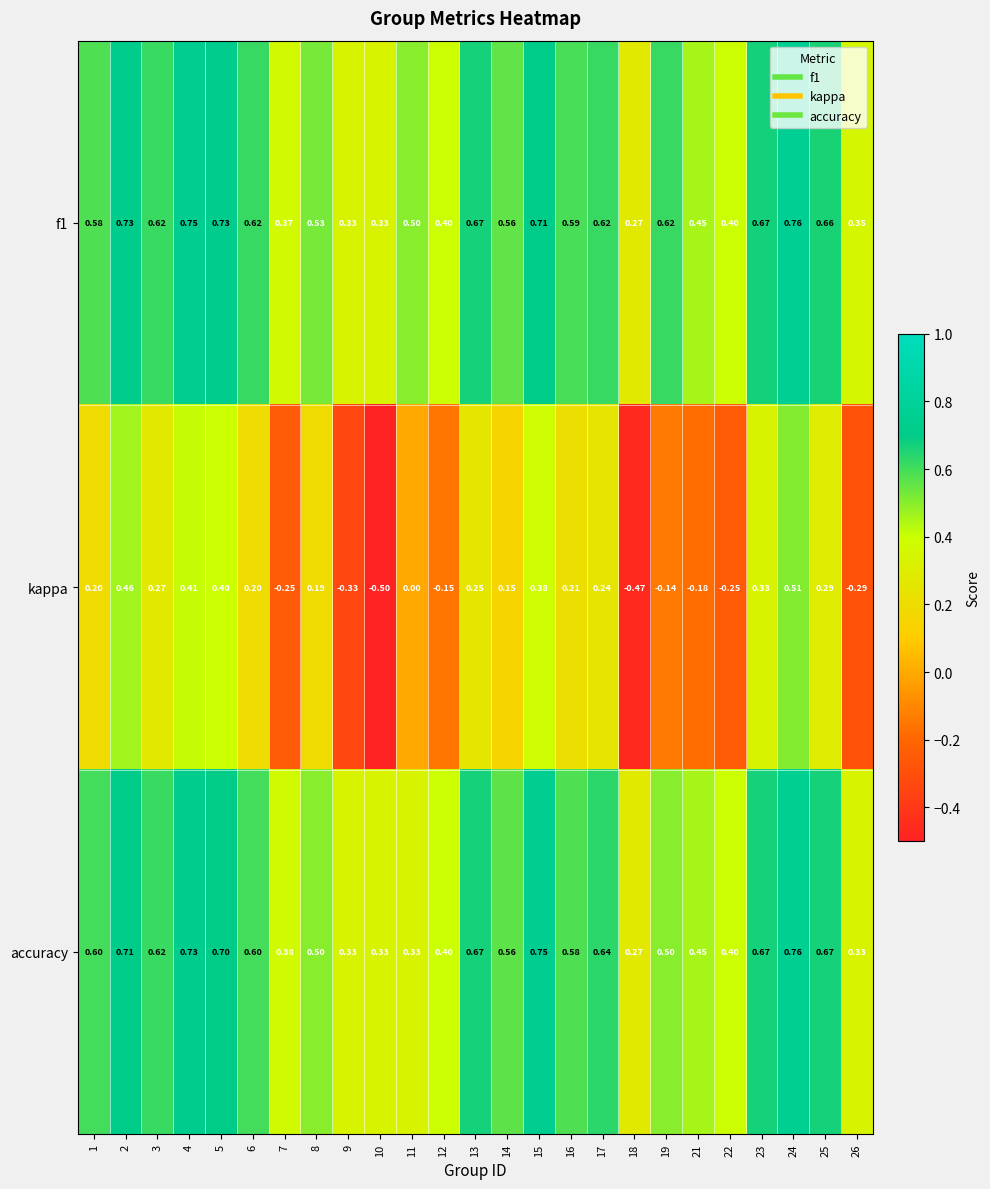

Is the value of accuracy at 1 greater than the value of kappa at 11?

Yes